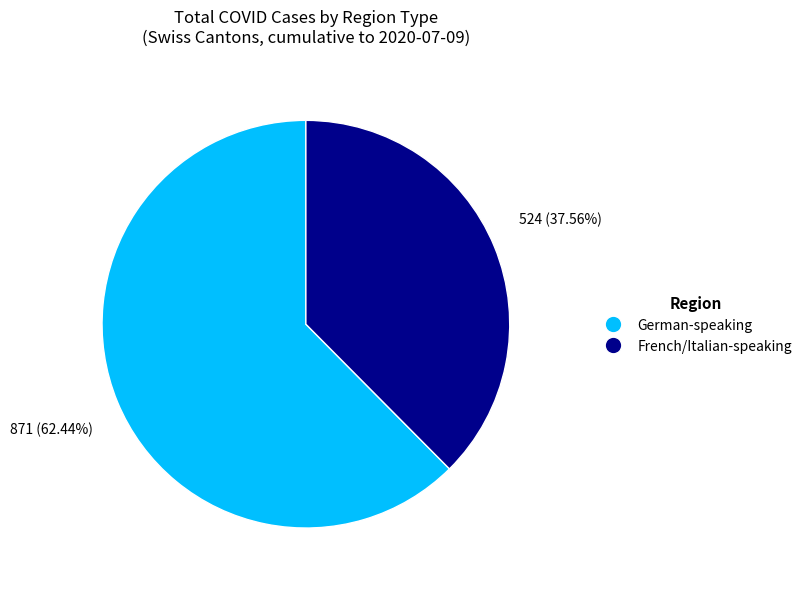

Rank the categories by value from highest to lowest.

German-speaking, French/Italian-speaking